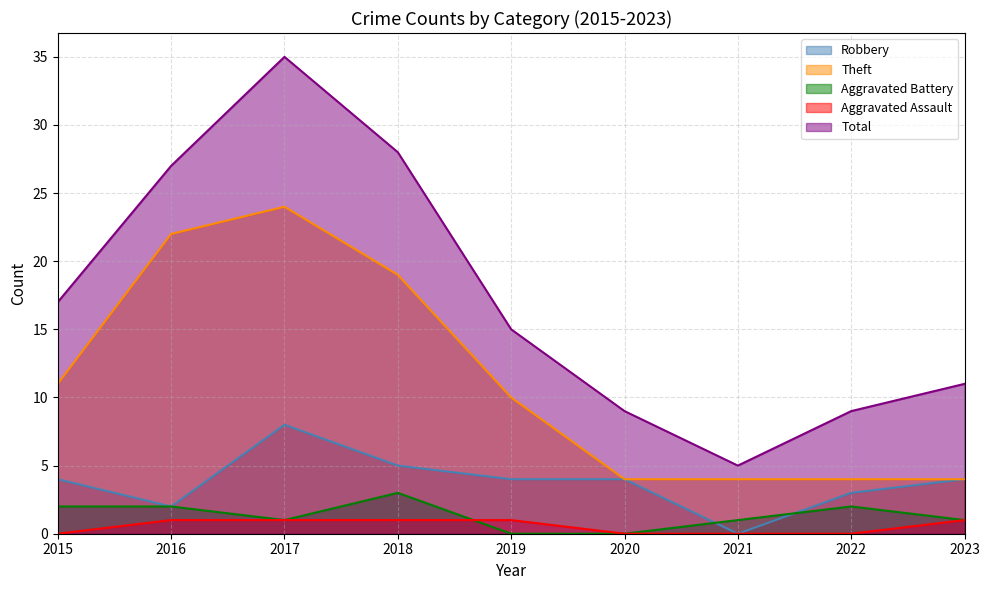

What is the value of the Aggravated Battery point at the 9th from the left?

1